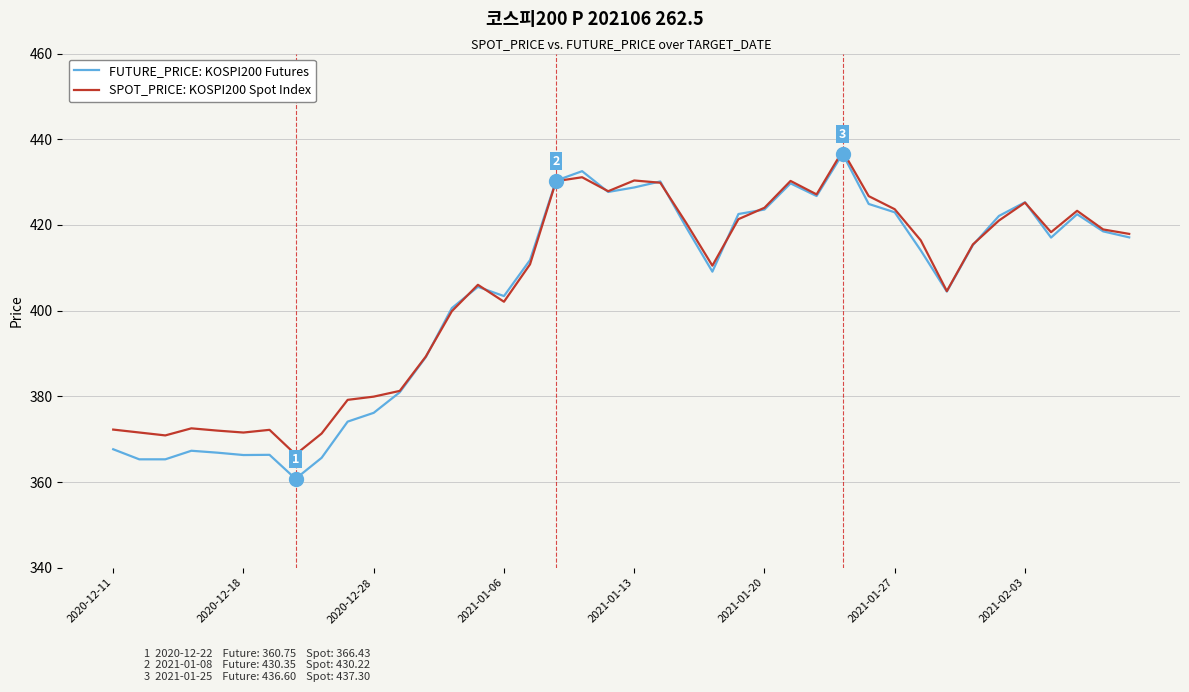

Which series has the widest spread of values?

FUTURE_PRICE: KOSPI200 Futures